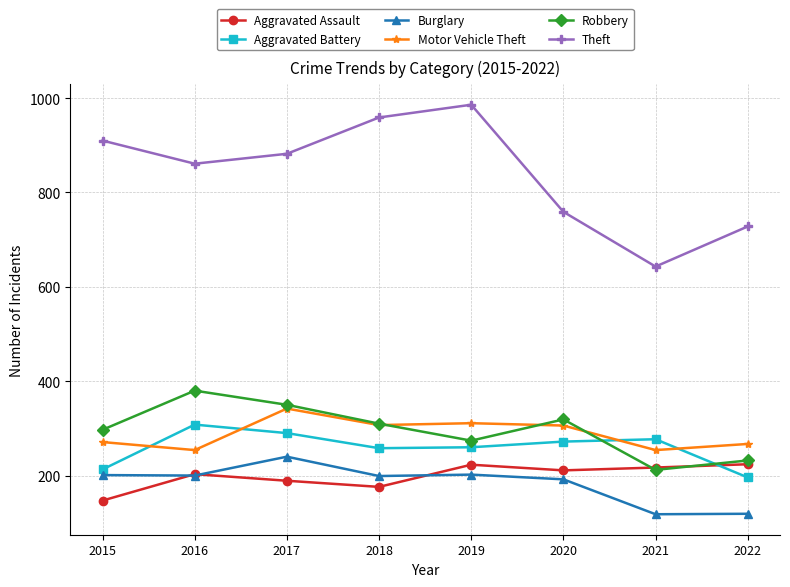

Is this an area chart (filled region under the line)?

No